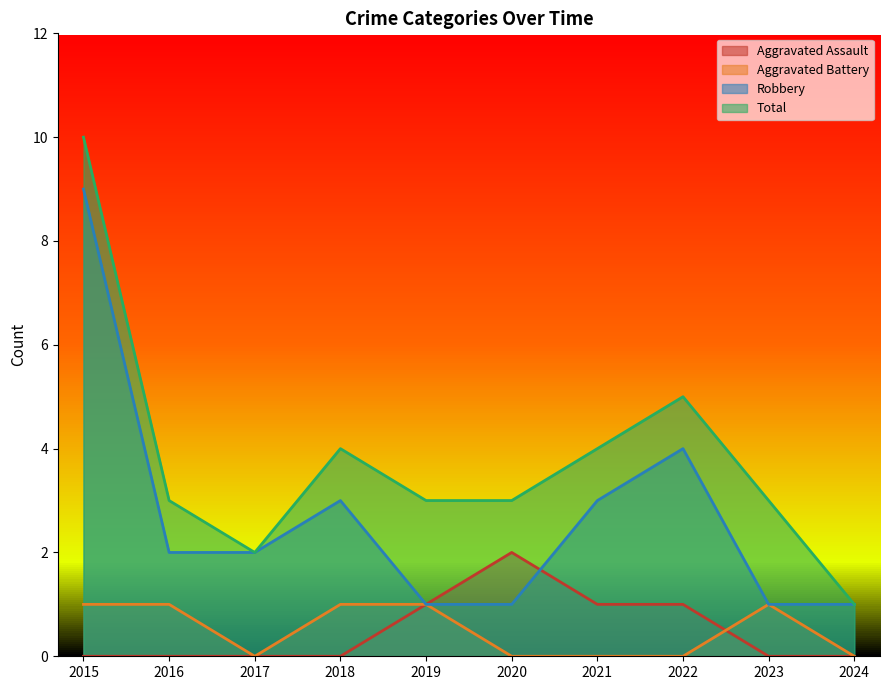

What is the difference between the maximum and minimum values in the Robbery series?

8